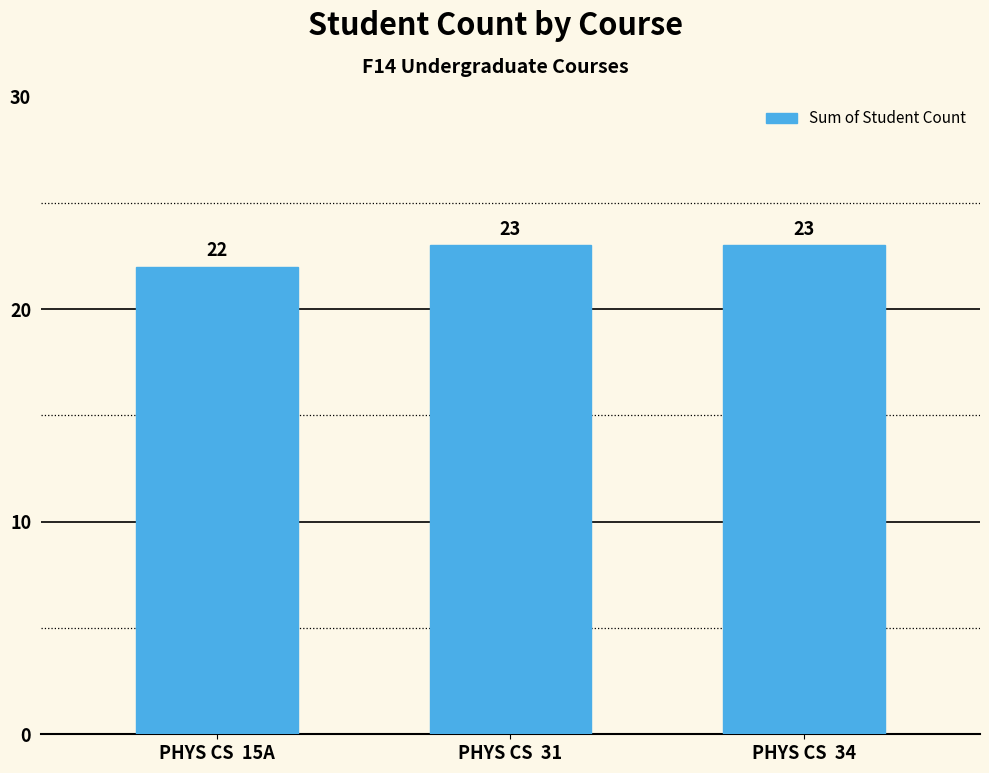

What is the difference between the values at PHYS CS  15A and PHYS CS  34?

1